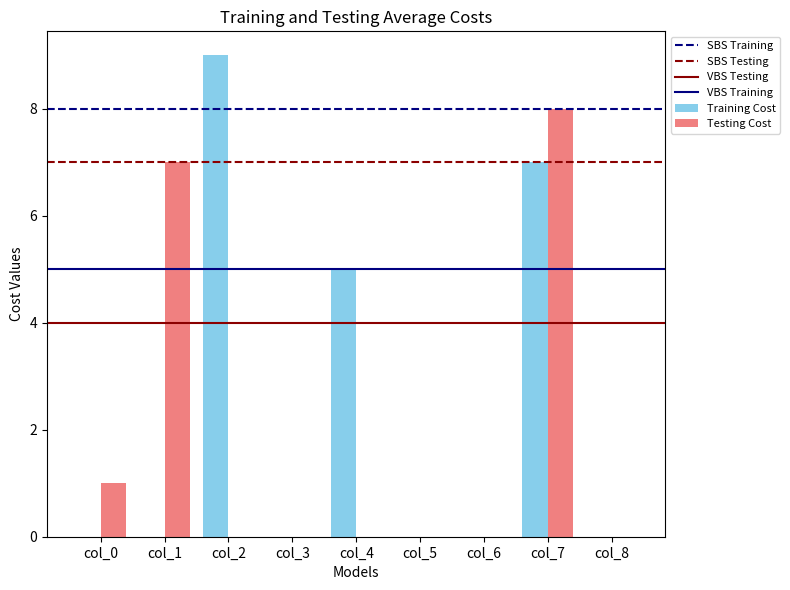

Is it true that Testing Cost equals 3 at col_2?

False